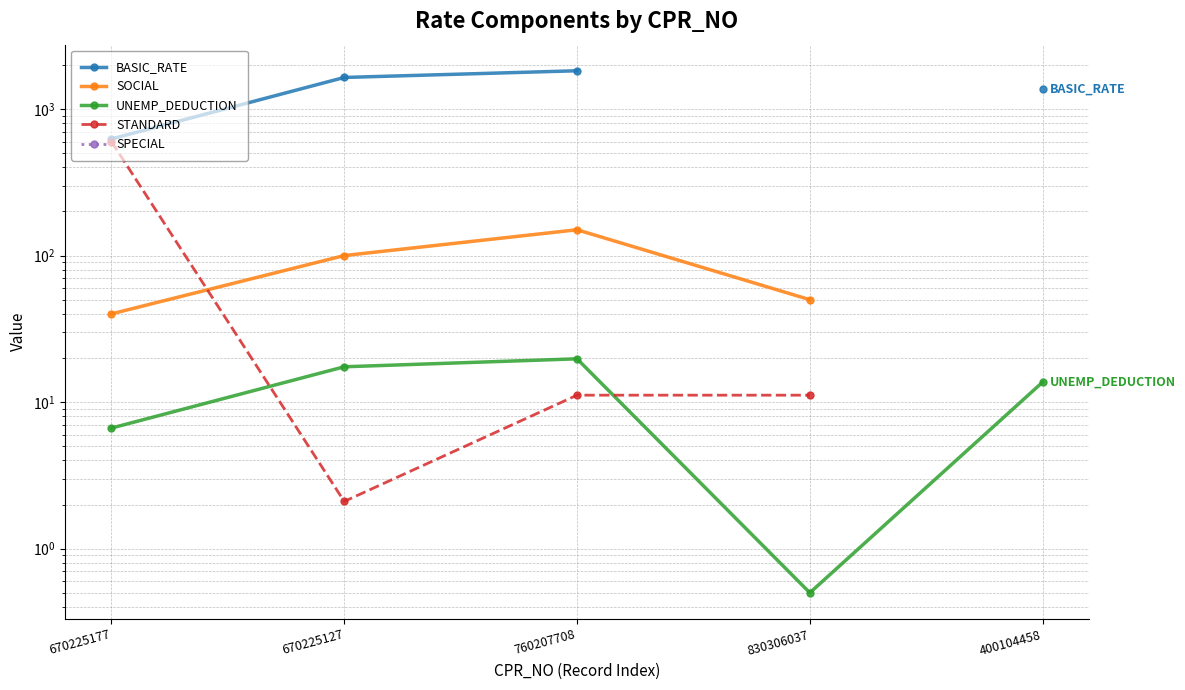

Is it true that BASIC_RATE equals 395.6 at 760207708?

False